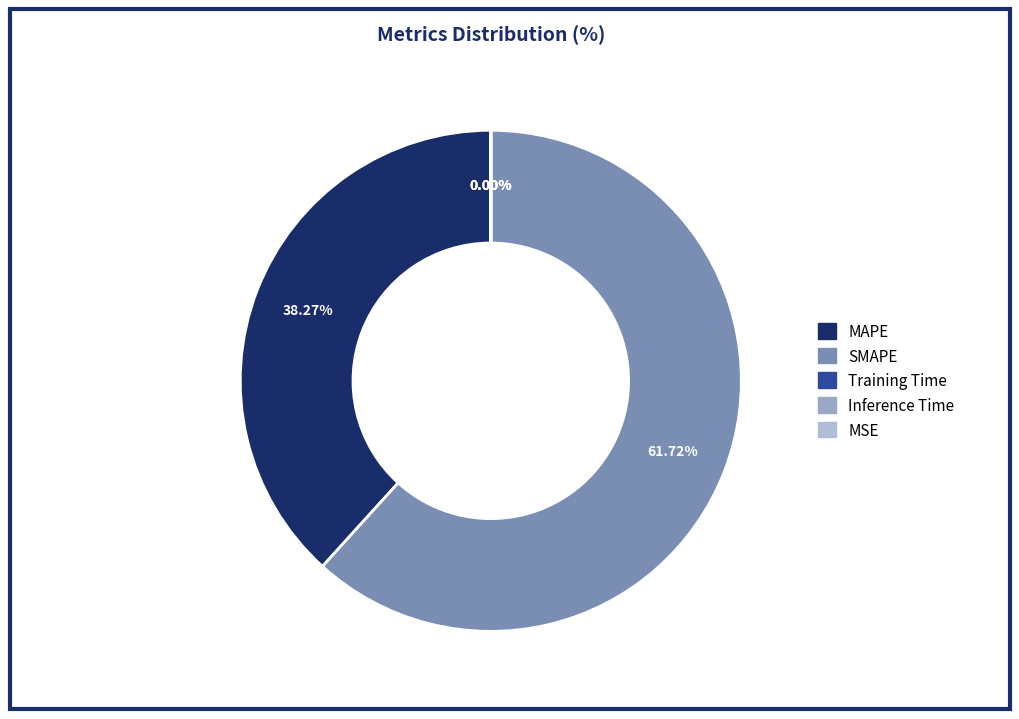

Does any single category account for the majority?

Yes